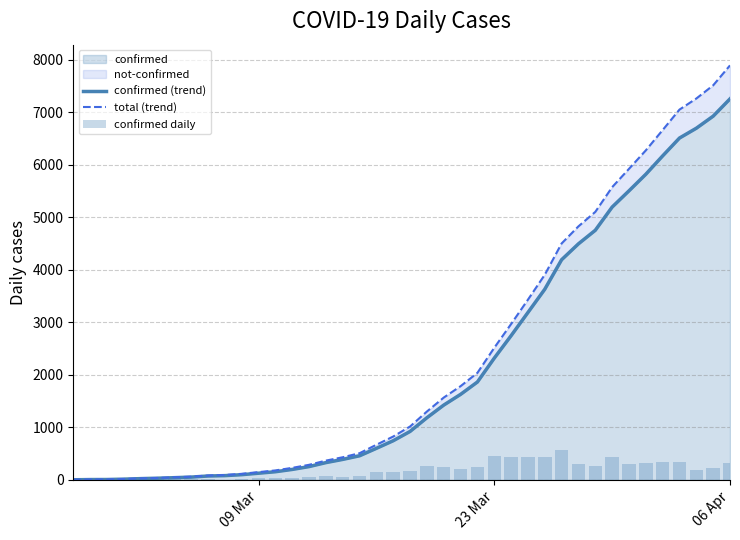

Which category has the highest value in the confirmed series?

06 Apr